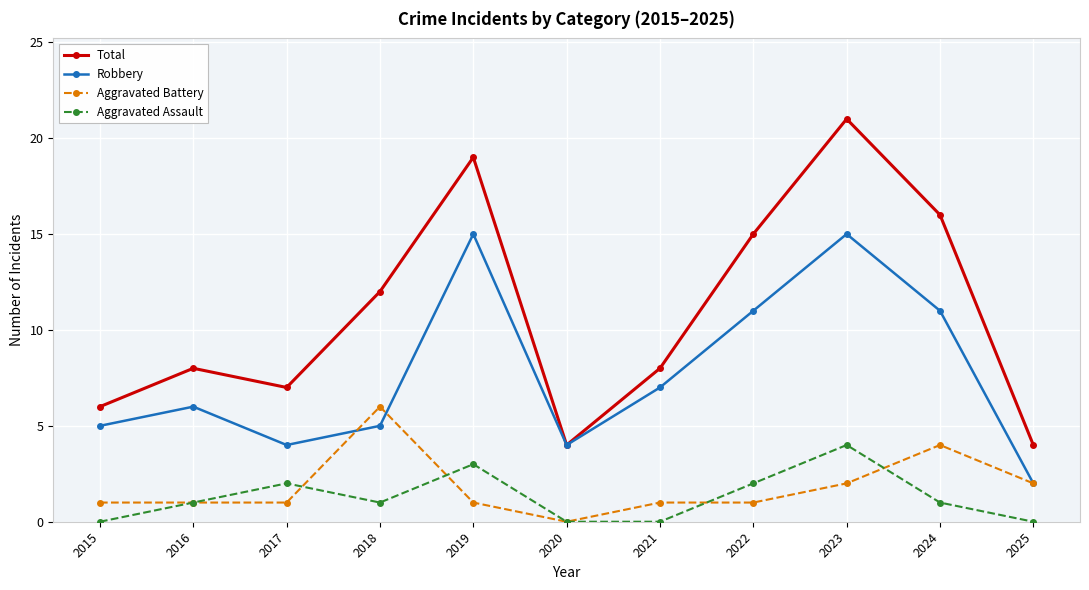

True or false: Aggravated Assault has a value of 0 at 2018.

False